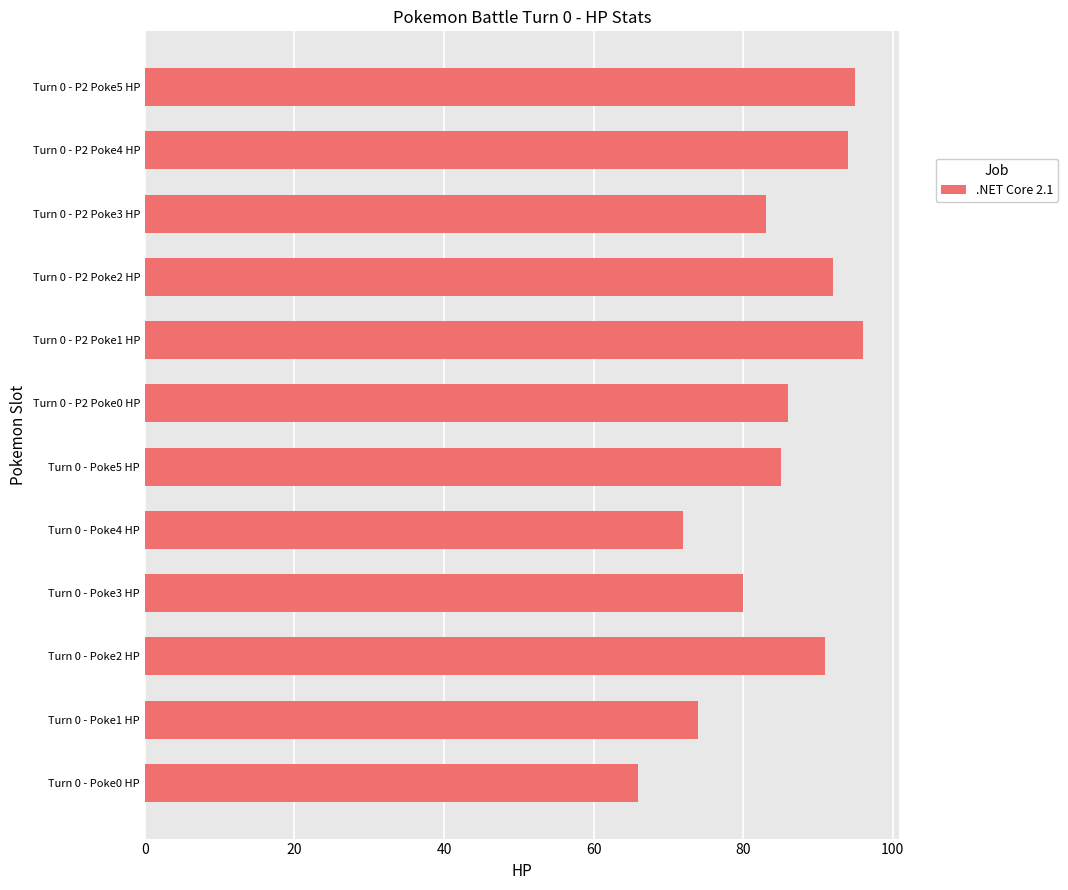

What is the approximate value at Turn 0 - Poke0 HP, to the nearest 10?

70